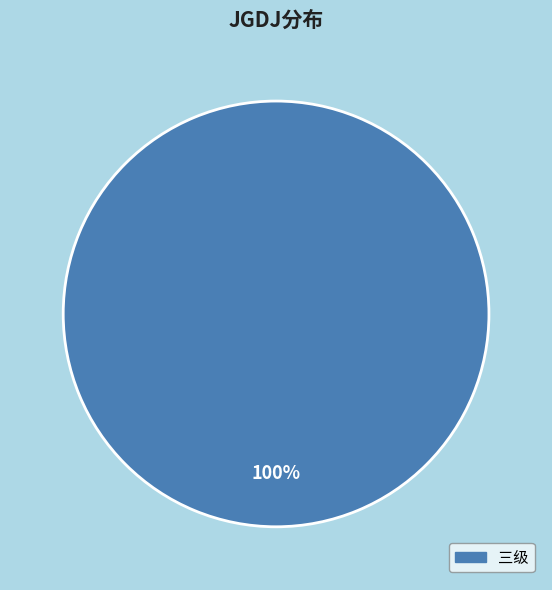

Rank the categories by value from lowest to highest.

三级